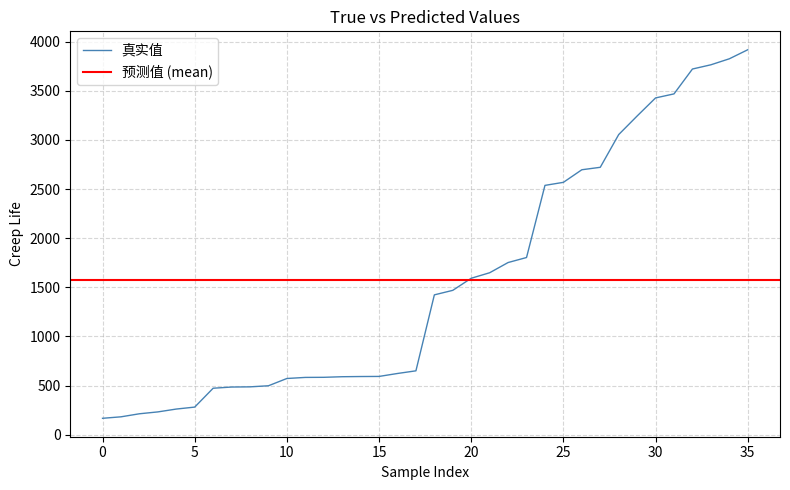

Does the chart have visible grid lines?

Yes